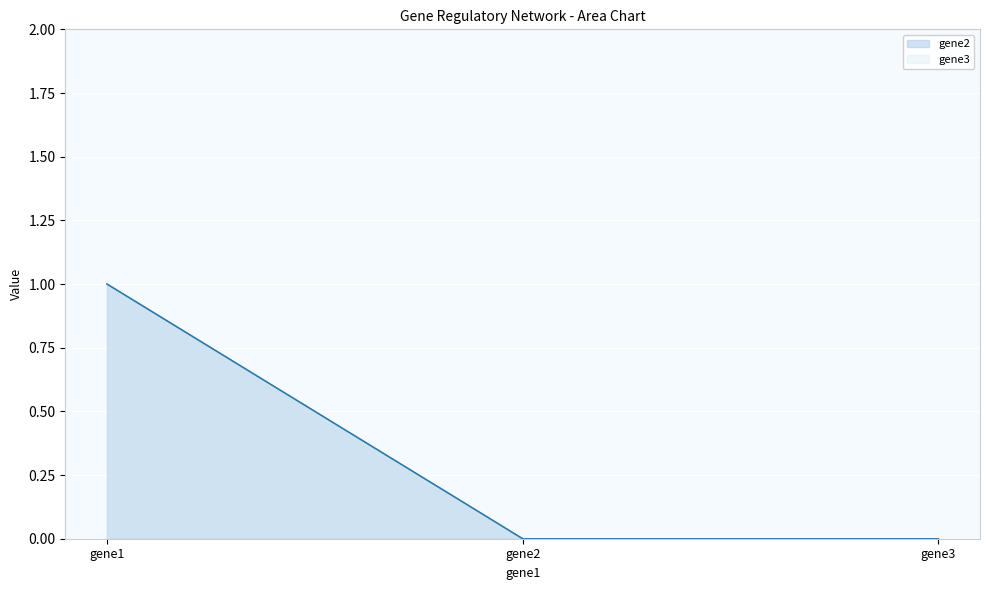

Does the chart display data point markers on the line(s)?

No